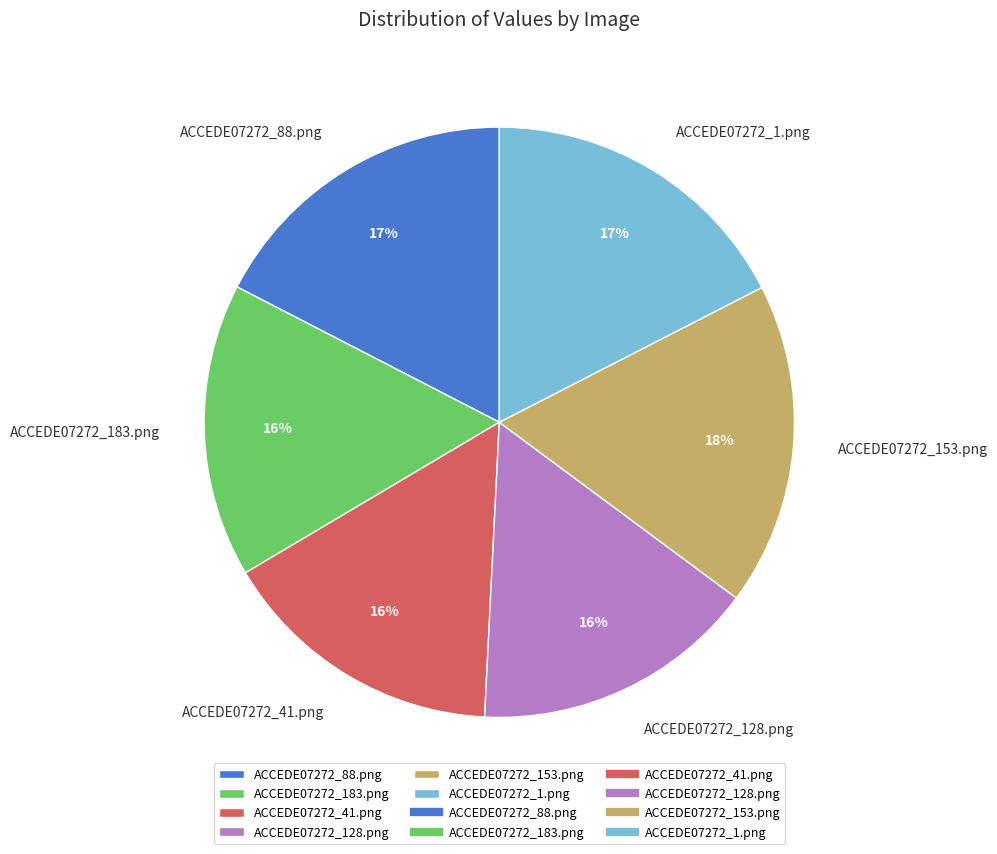

Do ACCEDE07272_88.png and ACCEDE07272_1.png together represent more than half of the pie?

No